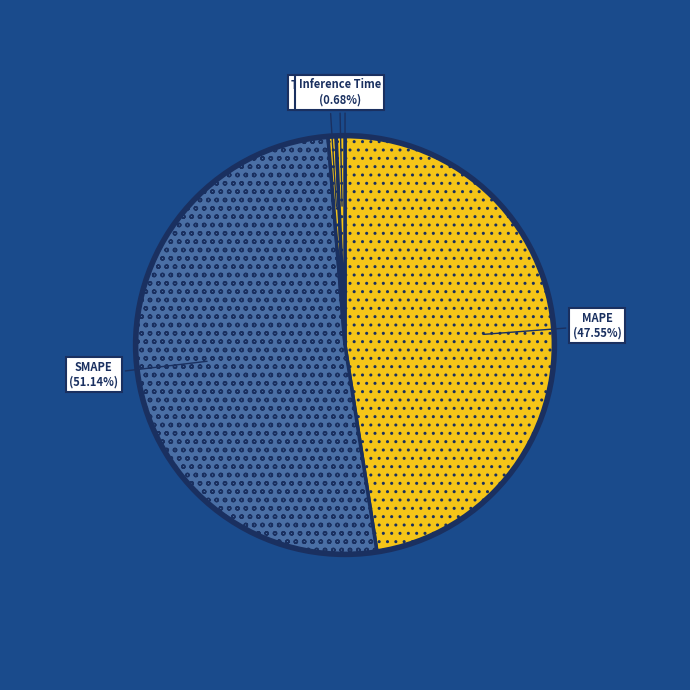

Which category has the biggest portion of the pie?

SMAPE